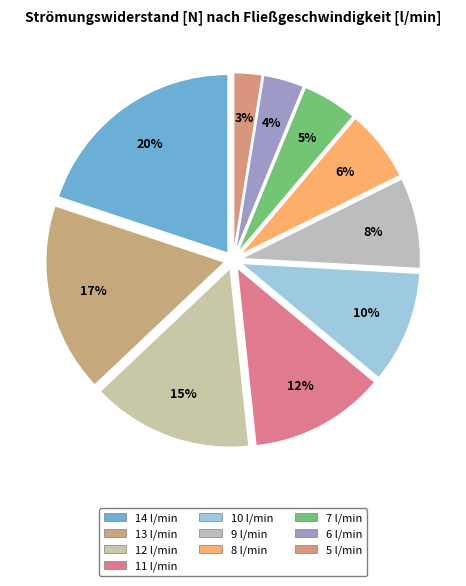

Which slice is the smallest?

5